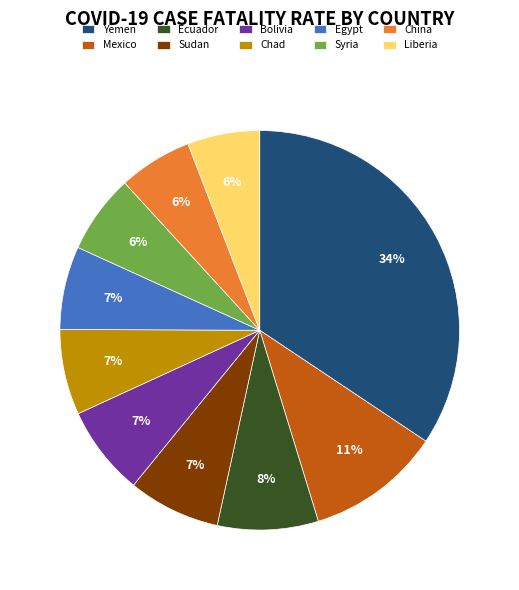

Is it true that Ecuador is 8% of the pie?

True